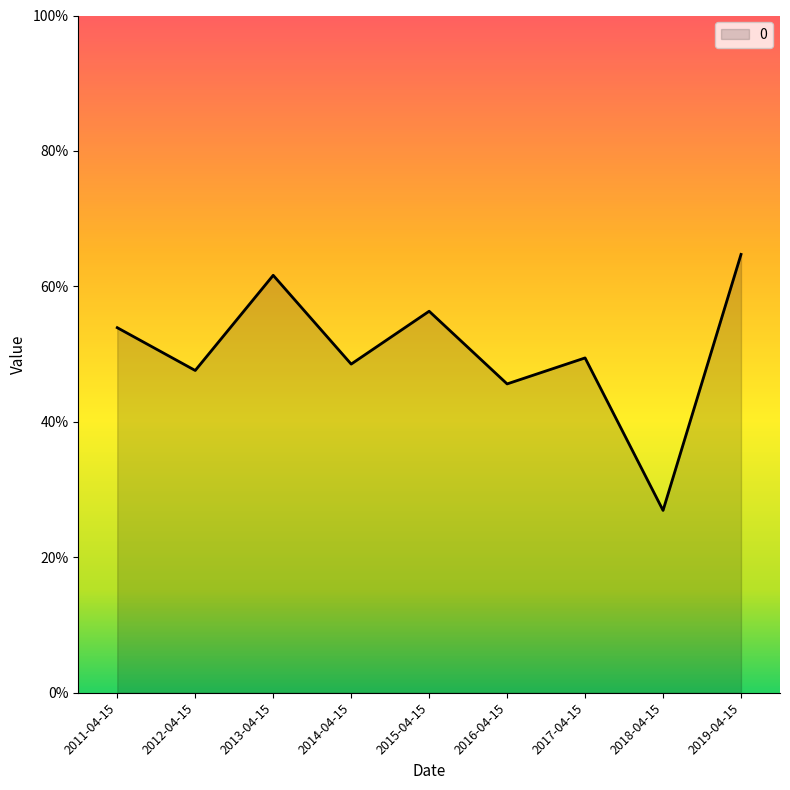

Which has a higher value, 2012-04-15 or 2017-04-15?

2017-04-15